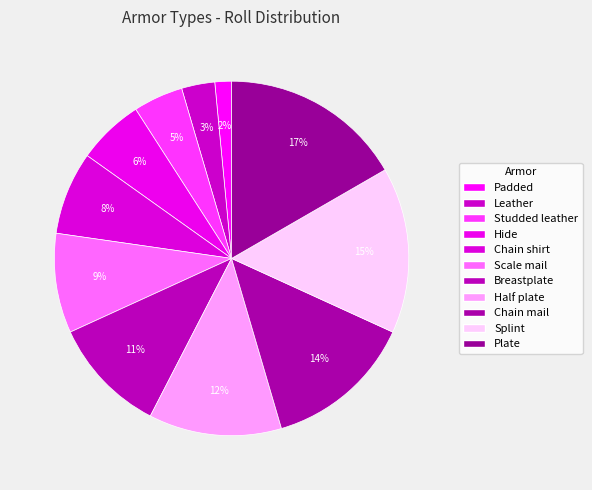

How many segments does this pie chart have?

11